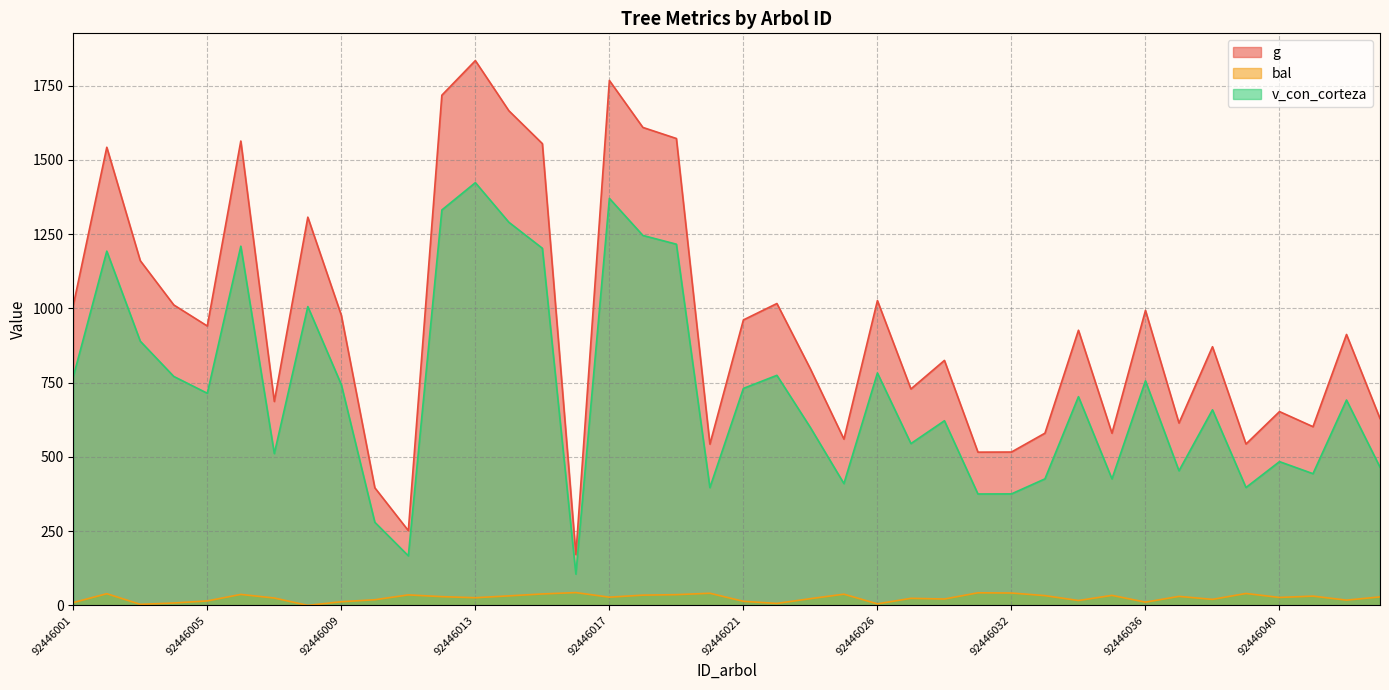

Which label corresponds to the largest value in the chart?

92446013